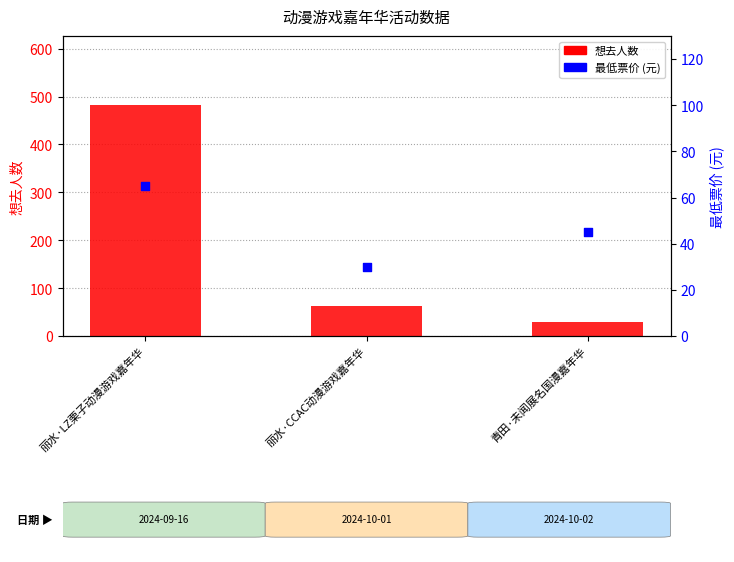

At which category is the sum across all series the highest?

丽水·LZ栗子动漫游戏嘉年华